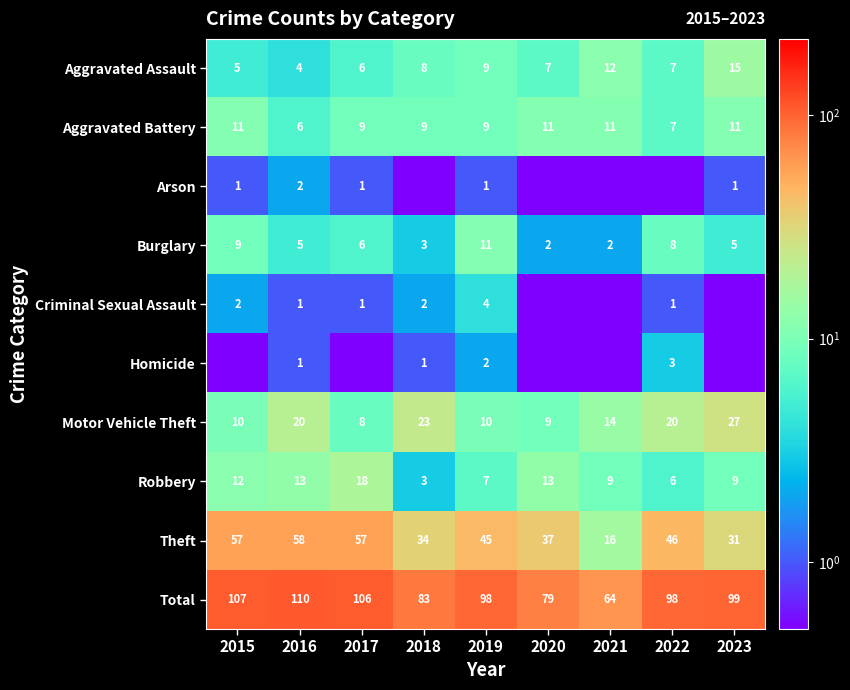

At which label does Aggravated Assault first exceed 7?

2018